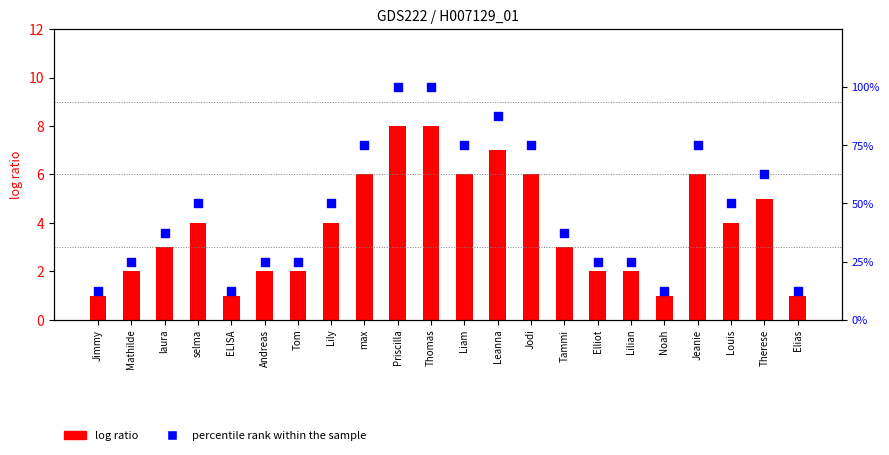

Which series reaches the maximum Y coordinate?

log ratio